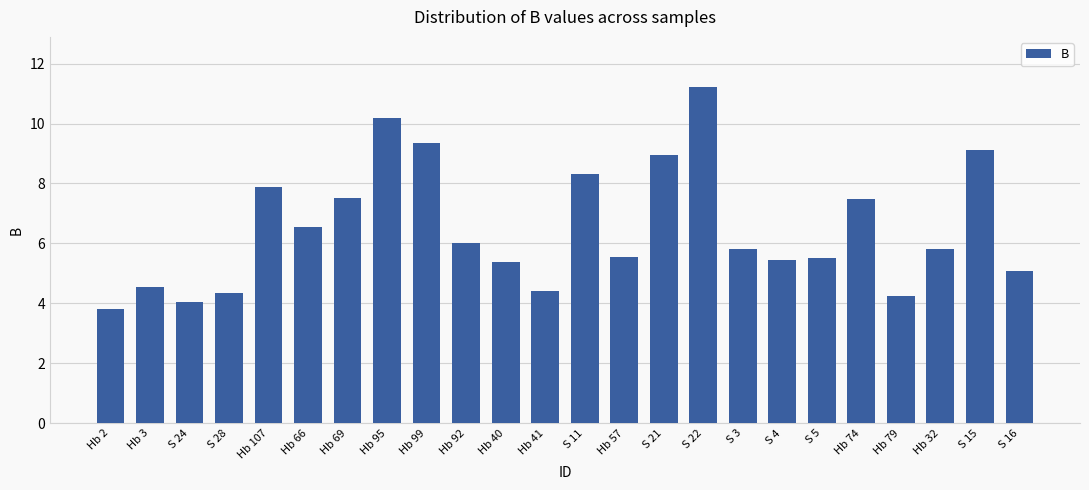

The value at Hb 40 is 5.4. True or false?

True